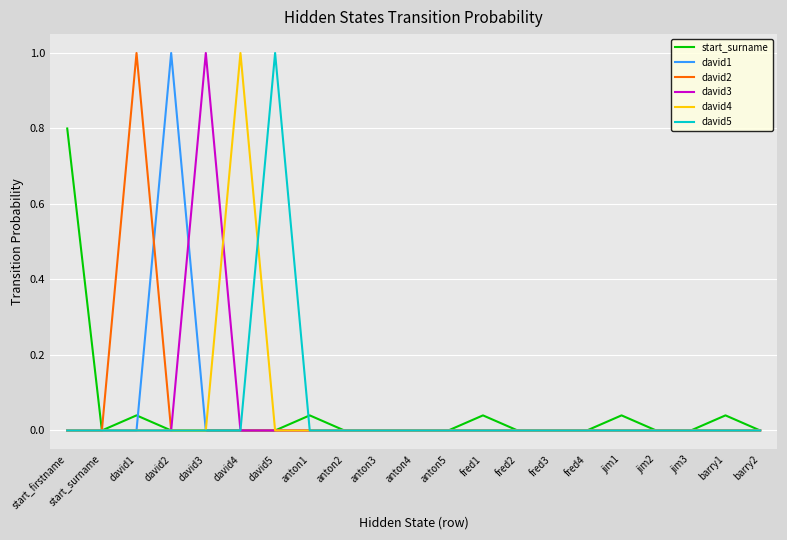

Which category has the highest value in the david1 series?

david2